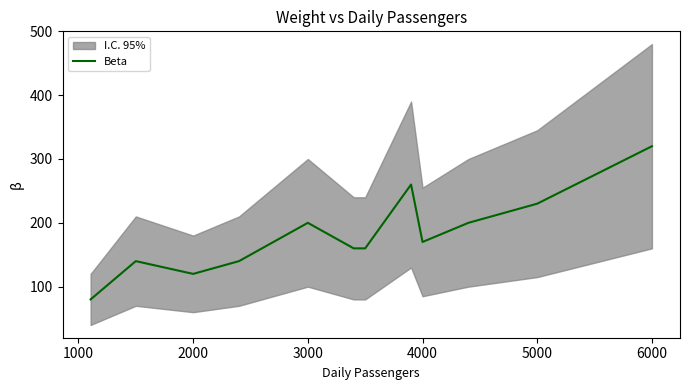

What is the average value?

182